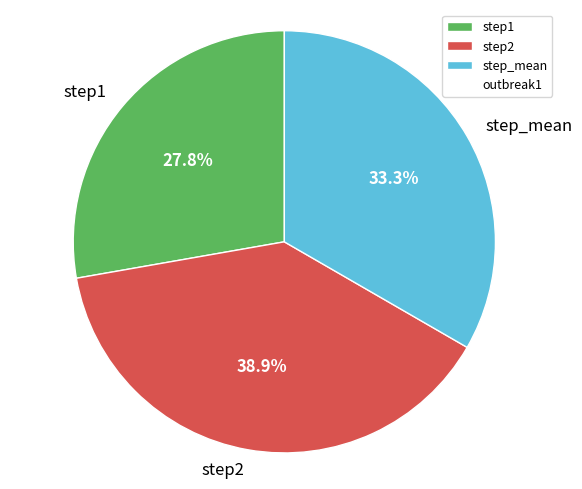

To the nearest percent, what portion does step_mean represent?

33%